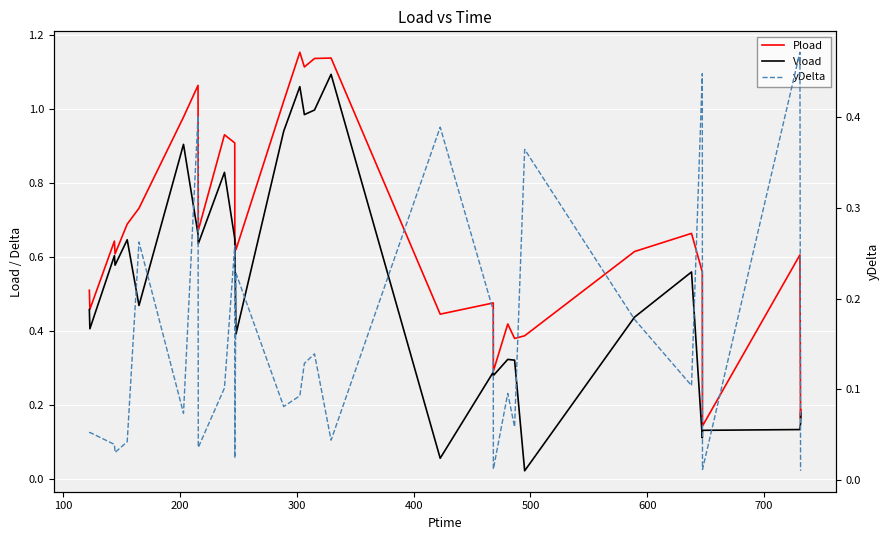

What is the value of the Pload point at the 27th from the left?

0.6